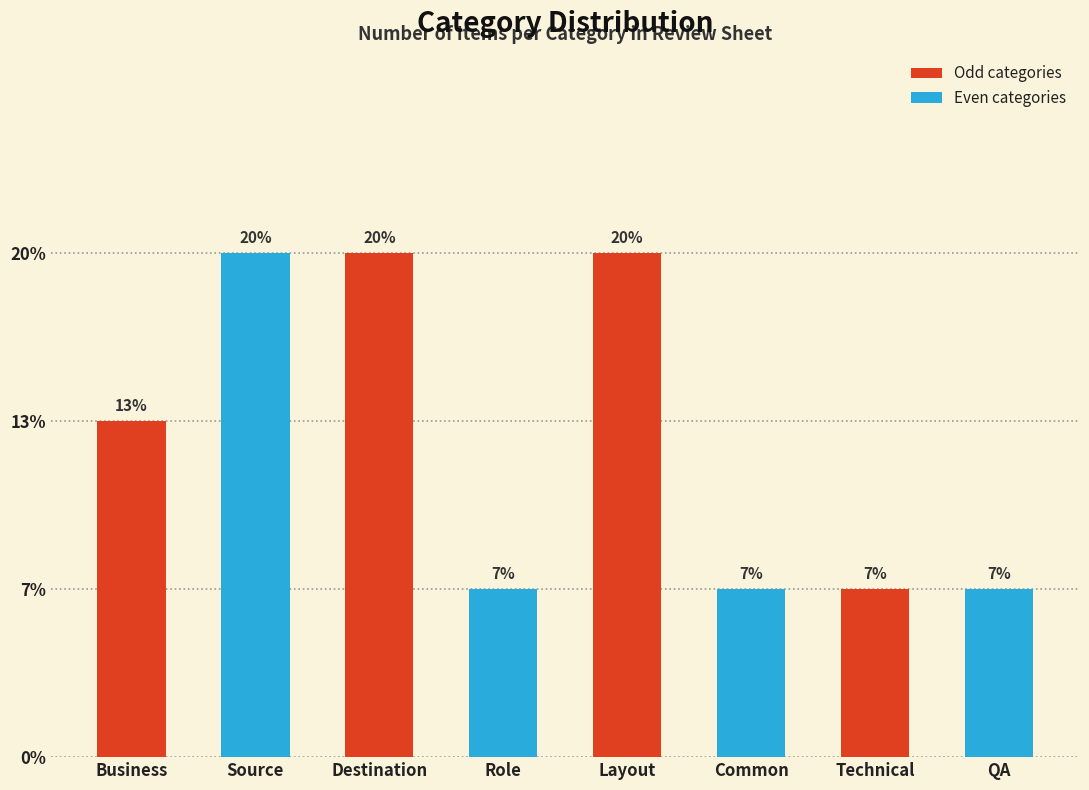

Reading right to left, transcribe all the data shown in this chart.

1	1	1	3	1	3	3	2